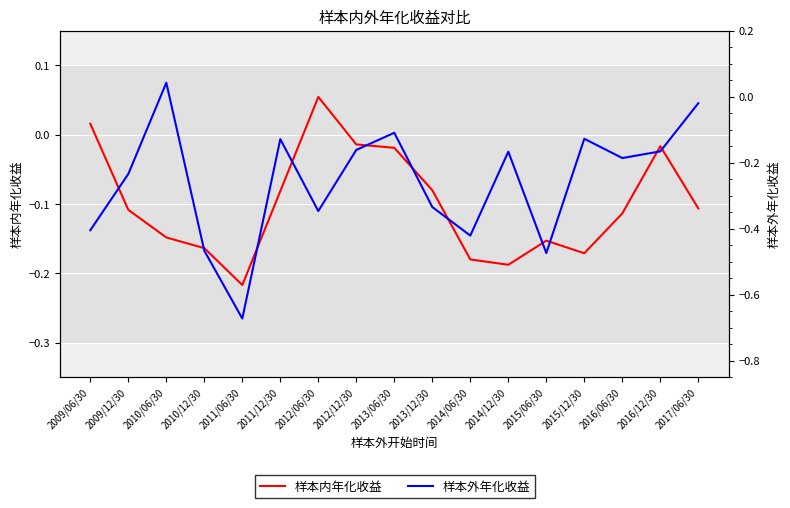

Which series has the largest total across all categories?

样本内年化收益